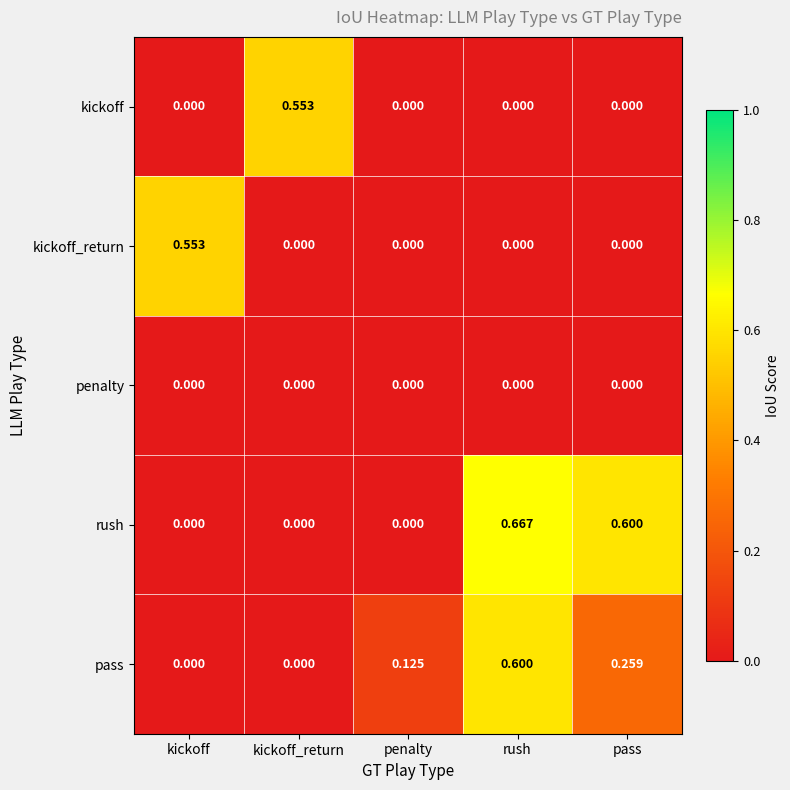

What is the total value across all series at rush?

1.3